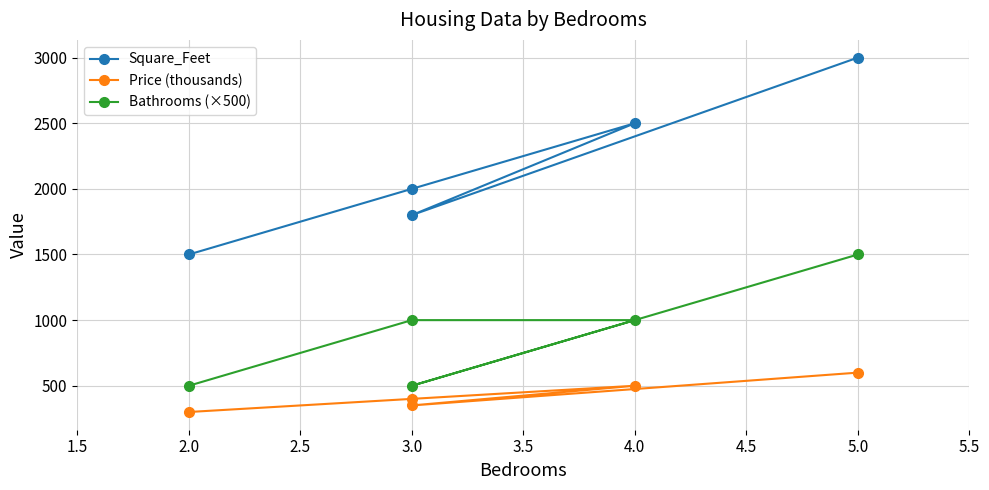

What is the highest value of the Price (thousands) series?

600